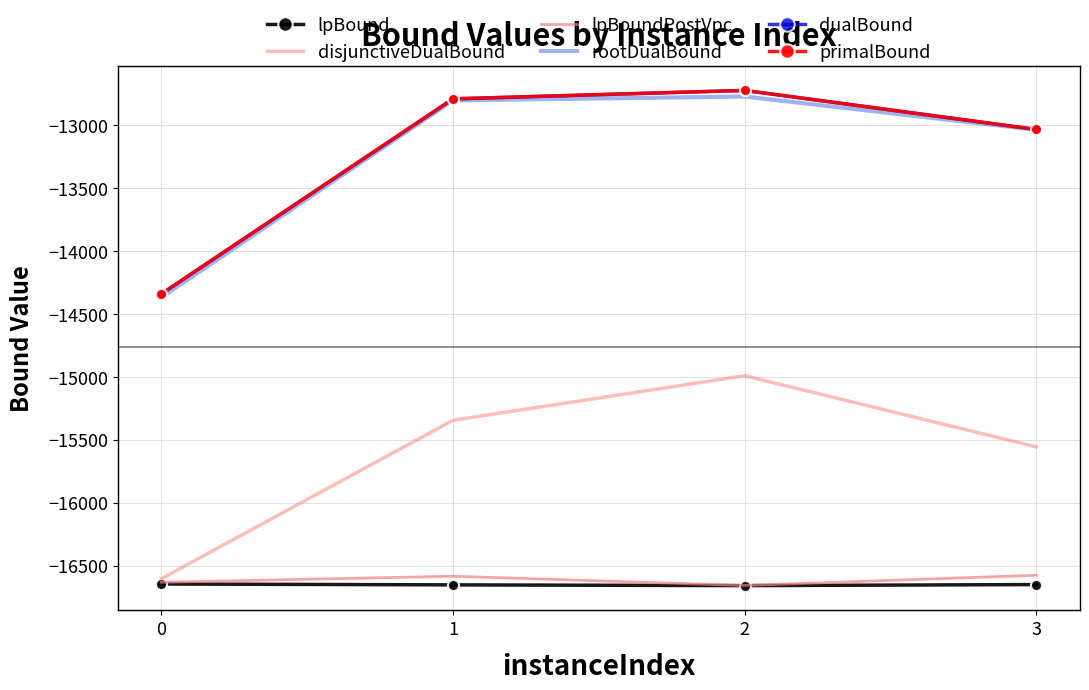

The lpBound series shows -16651.0 at 3. True or false?

True